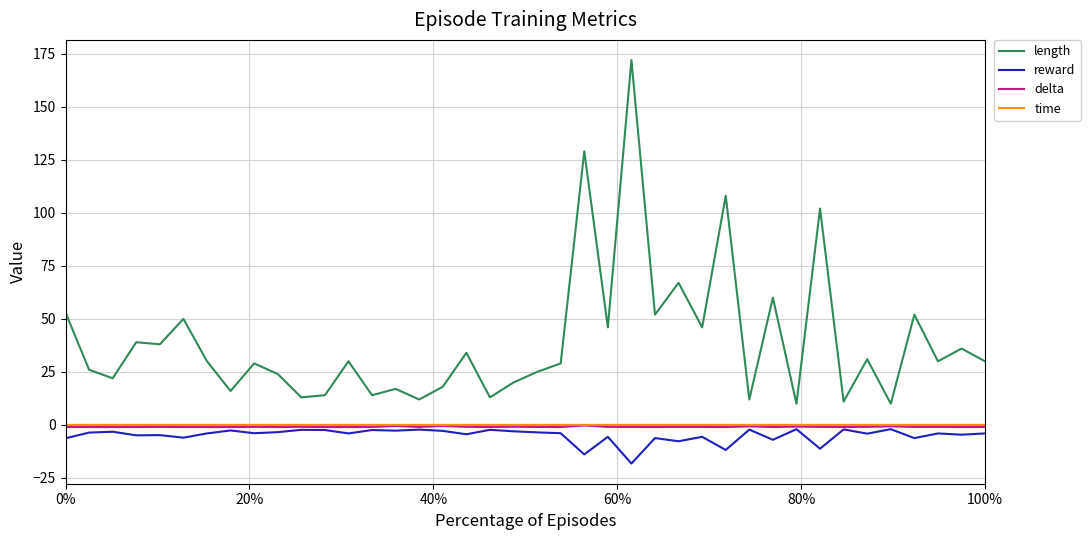

What is the smallest value displayed?

-18.2